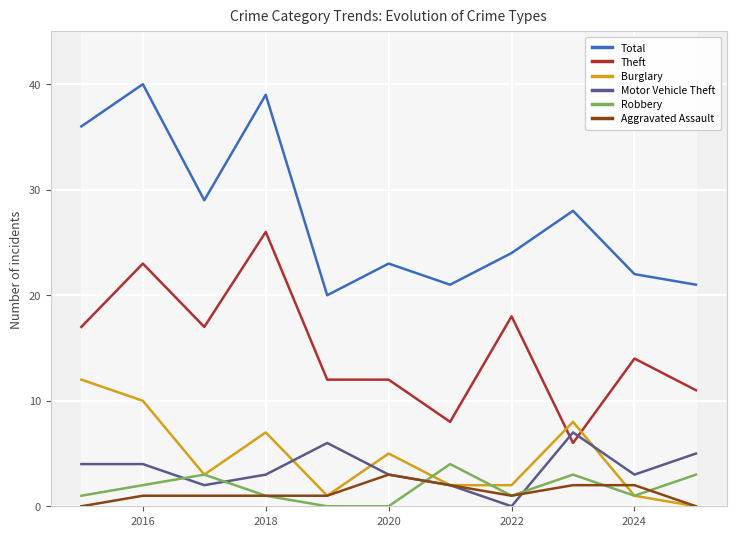

True or false: Aggravated Assault and Theft intersect in this chart.

False